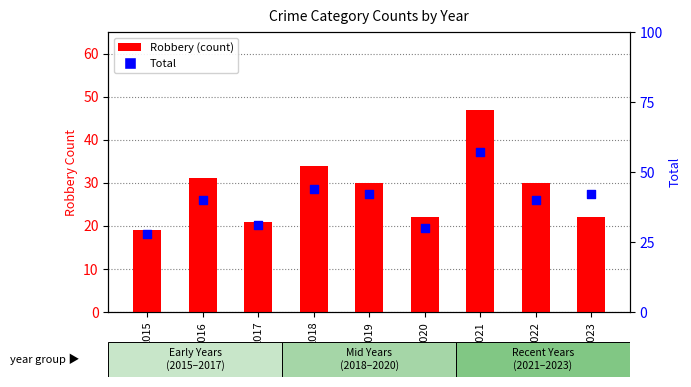

What is the total value across all series at 2015?

47